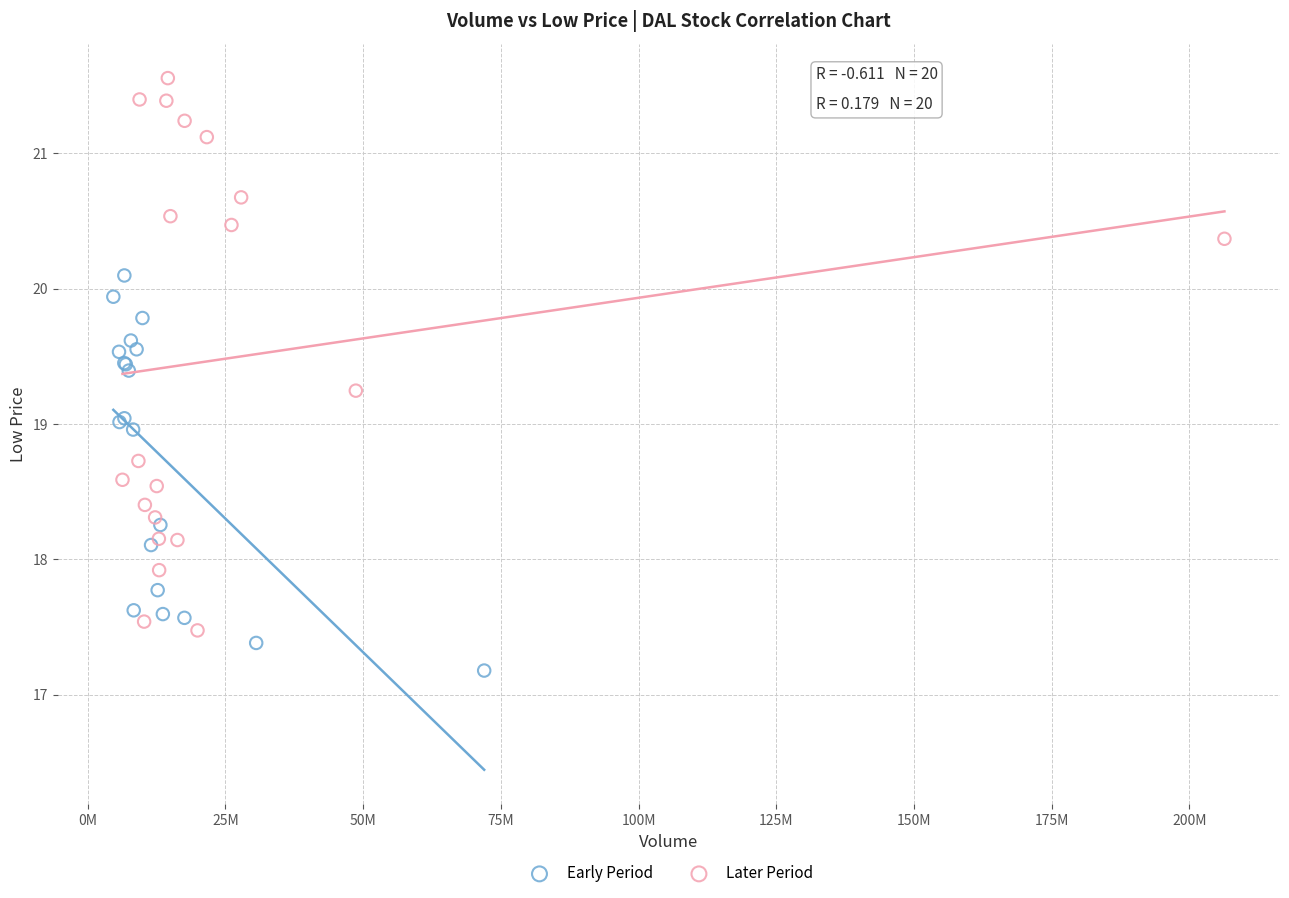

Which series contains the highest Y value?

Later Period